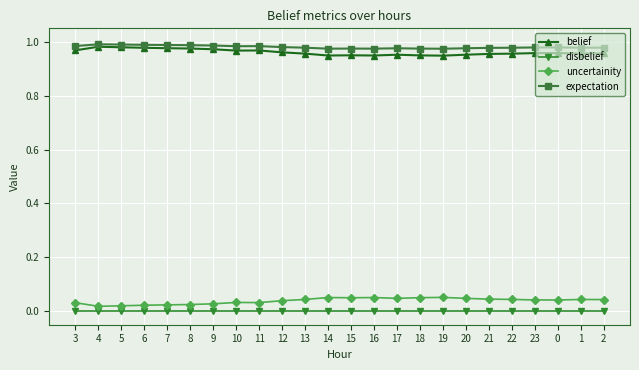

List the series in order of their peak value, highest first.

expectation, belief, uncertainity, disbelief